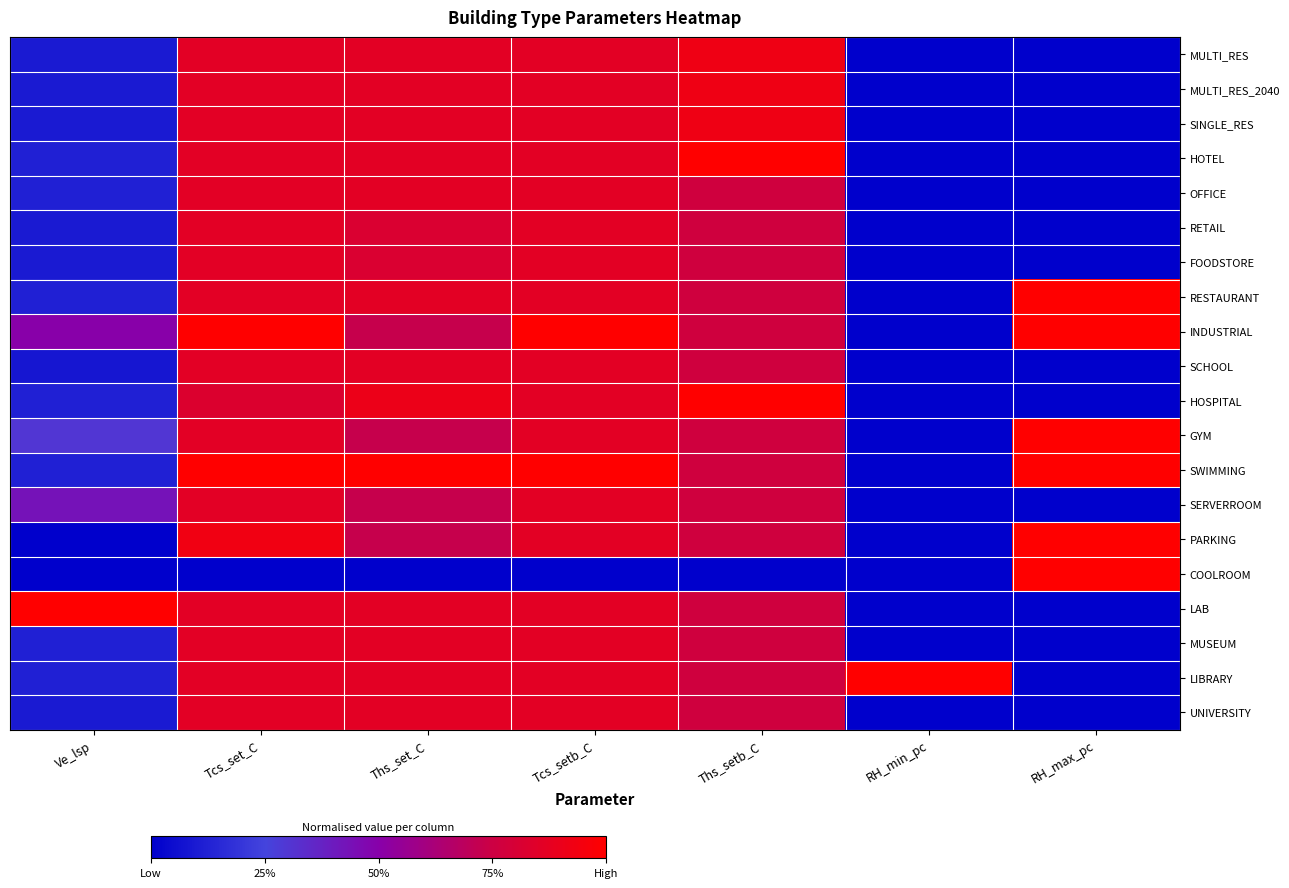

Reading left to right, extract all data points from this chart.

MULTI_RES: Ve_lsp=0.1	Tcs_set_C=0.9	Ths_set_C=0.9	Tcs_setb_C=0.9	Ths_setb_C=0.9	RH_min_pc=0.0	RH_max_pc=0.0
MULTI_RES_2040: Ve_lsp=0.1	Tcs_set_C=0.9	Ths_set_C=0.9	Tcs_setb_C=0.9	Ths_setb_C=0.9	RH_min_pc=0.0	RH_max_pc=0.0
SINGLE_RES: Ve_lsp=0.1	Tcs_set_C=0.9	Ths_set_C=0.9	Tcs_setb_C=0.9	Ths_setb_C=0.9	RH_min_pc=0.0	RH_max_pc=0.0
HOTEL: Ve_lsp=0.1	Tcs_set_C=0.9	Ths_set_C=0.9	Tcs_setb_C=0.9	Ths_setb_C=1.0	RH_min_pc=0.0	RH_max_pc=0.0
OFFICE: Ve_lsp=0.1	Tcs_set_C=0.9	Ths_set_C=0.9	Tcs_setb_C=0.9	Ths_setb_C=0.8	RH_min_pc=0.0	RH_max_pc=0.0
RETAIL: Ve_lsp=0.1	Tcs_set_C=0.9	Ths_set_C=0.8	Tcs_setb_C=0.9	Ths_setb_C=0.8	RH_min_pc=0.0	RH_max_pc=0.0
FOODSTORE: Ve_lsp=0.1	Tcs_set_C=0.9	Ths_set_C=0.8	Tcs_setb_C=0.9	Ths_setb_C=0.8	RH_min_pc=0.0	RH_max_pc=0.0
RESTAURANT: Ve_lsp=0.1	Tcs_set_C=0.9	Ths_set_C=0.9	Tcs_setb_C=0.9	Ths_setb_C=0.8	RH_min_pc=0.0	RH_max_pc=1.0
INDUSTRIAL: Ve_lsp=0.5	Tcs_set_C=1.0	Ths_set_C=0.7	Tcs_setb_C=1.0	Ths_setb_C=0.8	RH_min_pc=0.0	RH_max_pc=1.0
SCHOOL: Ve_lsp=0.1	Tcs_set_C=0.9	Ths_set_C=0.9	Tcs_setb_C=0.9	Ths_setb_C=0.8	RH_min_pc=0.0	RH_max_pc=0.0
HOSPITAL: Ve_lsp=0.1	Tcs_set_C=0.8	Ths_set_C=0.9	Tcs_setb_C=0.9	Ths_setb_C=1.0	RH_min_pc=0.0	RH_max_pc=0.0
GYM: Ve_lsp=0.3	Tcs_set_C=0.9	Ths_set_C=0.7	Tcs_setb_C=0.9	Ths_setb_C=0.8	RH_min_pc=0.0	RH_max_pc=1.0
SWIMMING: Ve_lsp=0.1	Tcs_set_C=1.0	Ths_set_C=1.0	Tcs_setb_C=1.0	Ths_setb_C=0.8	RH_min_pc=0.0	RH_max_pc=1.0
SERVERROOM: Ve_lsp=0.4	Tcs_set_C=0.9	Ths_set_C=0.7	Tcs_setb_C=0.9	Ths_setb_C=0.8	RH_min_pc=0.0	RH_max_pc=0.0
PARKING: Ve_lsp=0.0	Tcs_set_C=0.9	Ths_set_C=0.7	Tcs_setb_C=0.9	Ths_setb_C=0.8	RH_min_pc=0.0	RH_max_pc=1.0
COOLROOM: Ve_lsp=0.0	Tcs_set_C=0.0	Ths_set_C=0.0	Tcs_setb_C=0.0	Ths_setb_C=0.0	RH_min_pc=0.0	RH_max_pc=1.0
LAB: Ve_lsp=1.0	Tcs_set_C=0.9	Ths_set_C=0.9	Tcs_setb_C=0.9	Ths_setb_C=0.8	RH_min_pc=0.0	RH_max_pc=0.0
MUSEUM: Ve_lsp=0.1	Tcs_set_C=0.9	Ths_set_C=0.9	Tcs_setb_C=0.9	Ths_setb_C=0.8	RH_min_pc=0.0	RH_max_pc=0.0
LIBRARY: Ve_lsp=0.1	Tcs_set_C=0.9	Ths_set_C=0.9	Tcs_setb_C=0.9	Ths_setb_C=0.8	RH_min_pc=1.0	RH_max_pc=0.0
UNIVERSITY: Ve_lsp=0.1	Tcs_set_C=0.9	Ths_set_C=0.9	Tcs_setb_C=0.9	Ths_setb_C=0.8	RH_min_pc=0.0	RH_max_pc=0.0